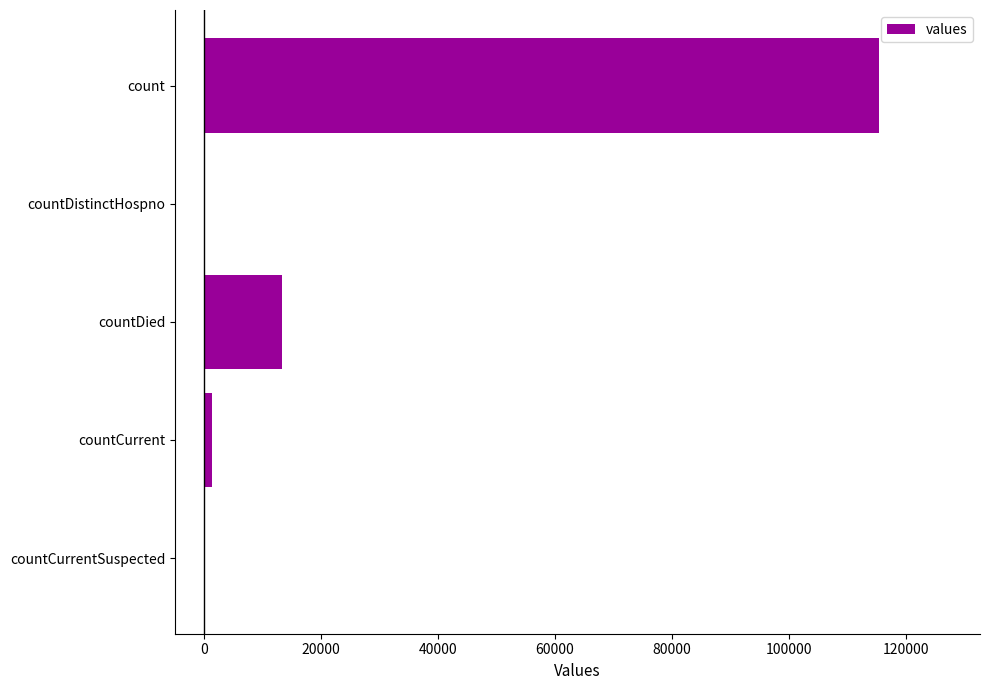

Are the bars grouped side by side (vs. stacked)?

No